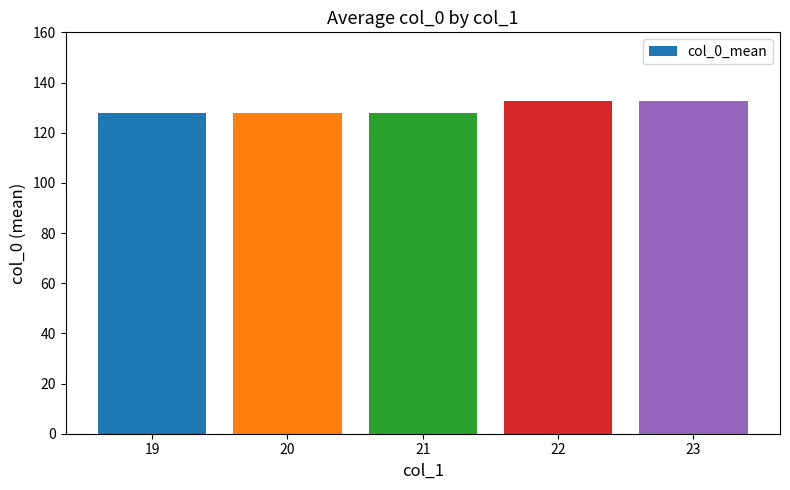

How many series are shown in this chart?

1